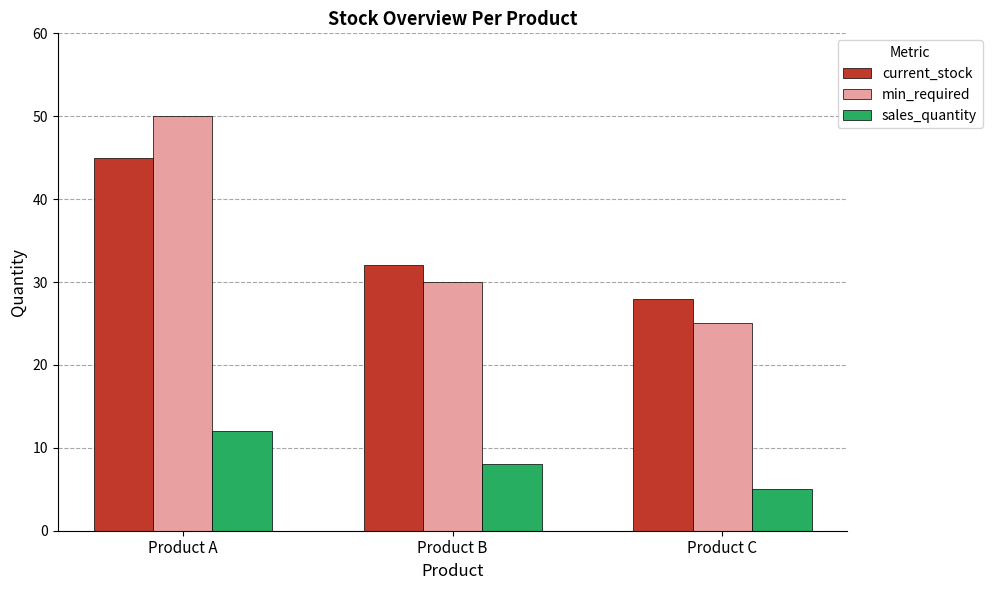

At which category is the sum across all series the highest?

Product A